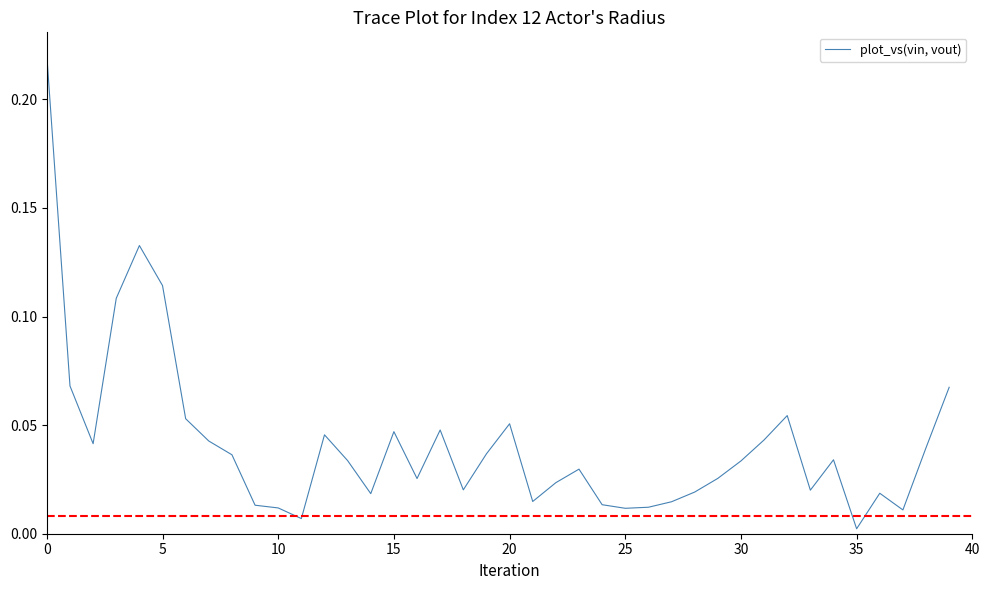

What is the label of the 23rd point from the left?

22